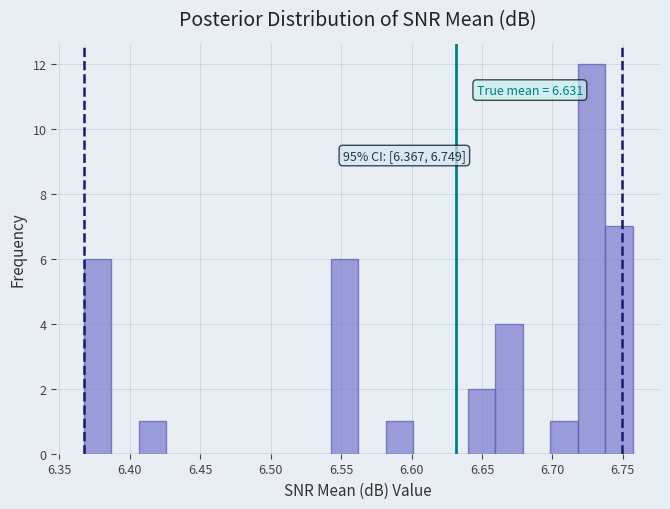

Around what value on the x-axis is the tallest bar? Give the approximate position of its centre, as read against the axis.

6.730